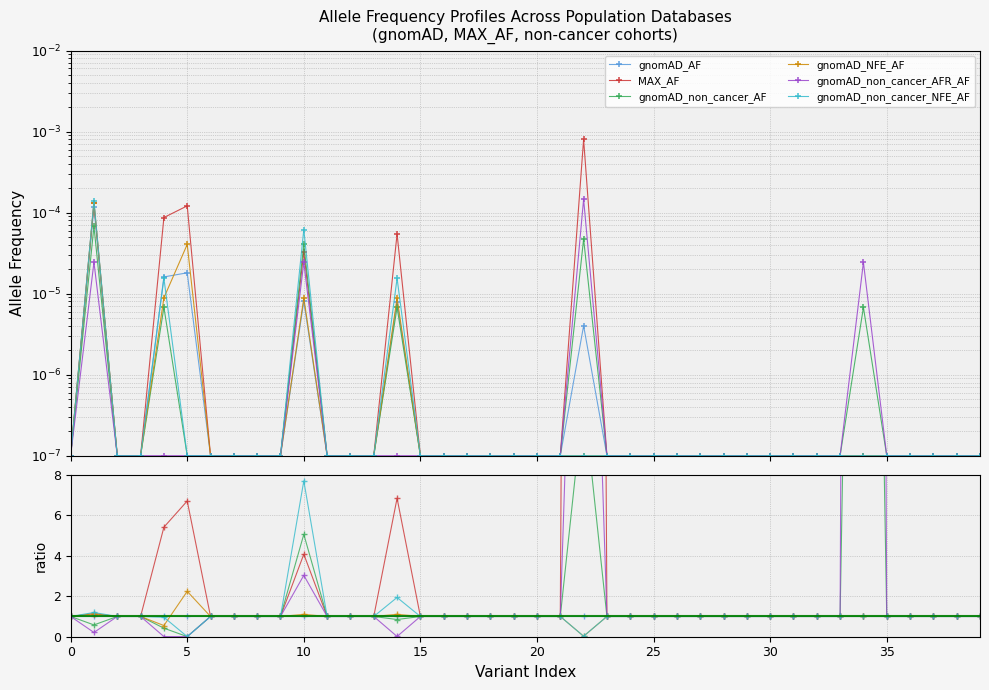

True or false: gnomAD_non_cancer_AFR_AF and gnomAD_non_cancer_NFE_AF cross at least once.

False